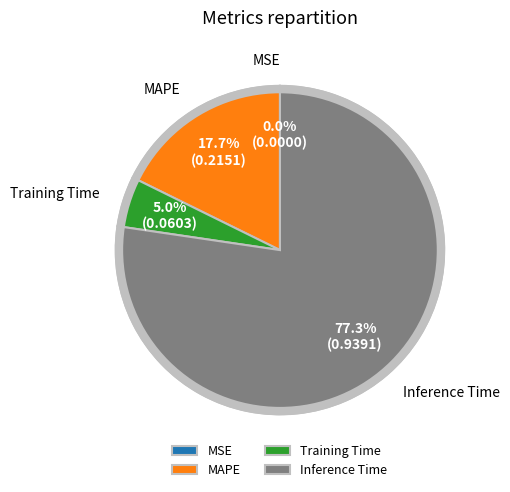

The Inference Time slice represents 67% of the pie. True or false?

False